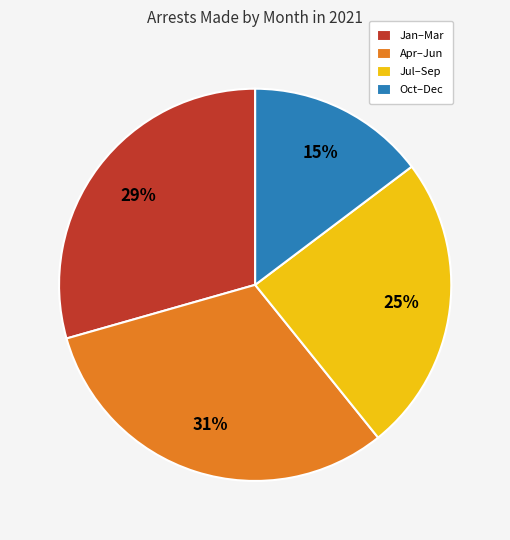

Rank the categories by value from lowest to highest.

Oct–Dec, Jul–Sep, Jan–Mar, Apr–Jun